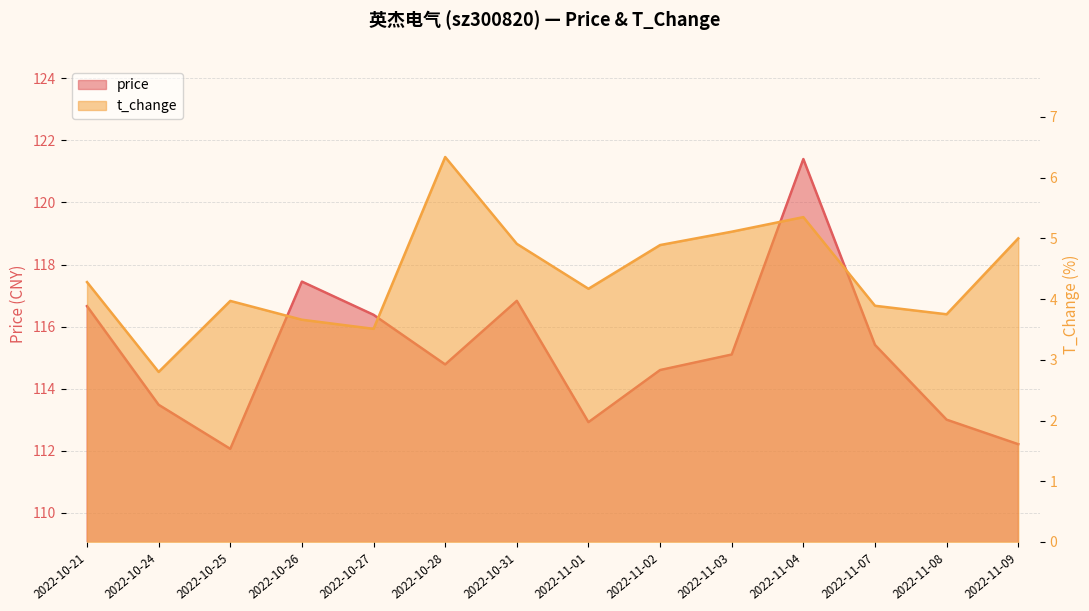

What is the difference between the maximum and minimum values in the t_change series?

3.5